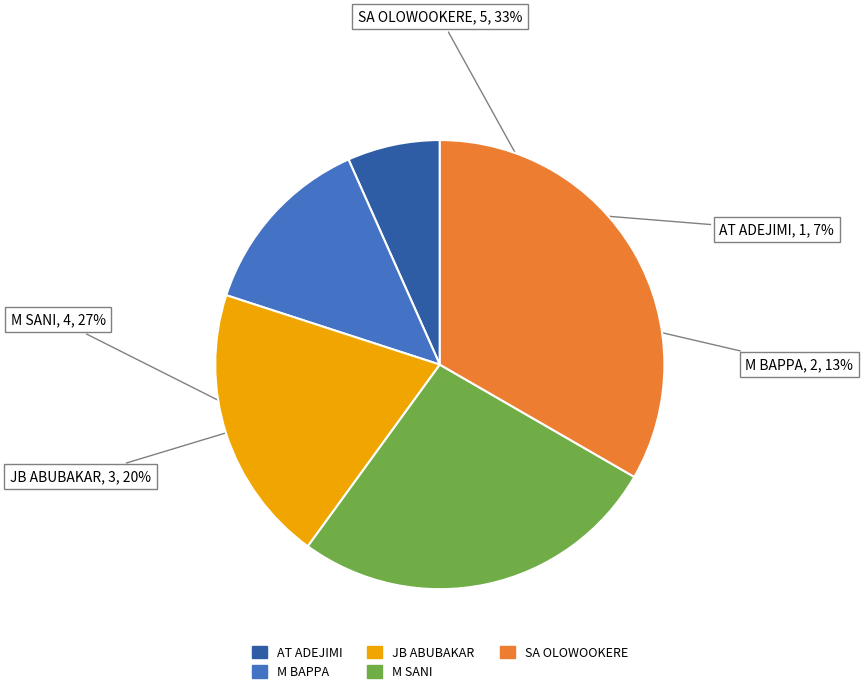

Combined, do M SANI and SA OLOWOOKERE account for over 50%?

Yes